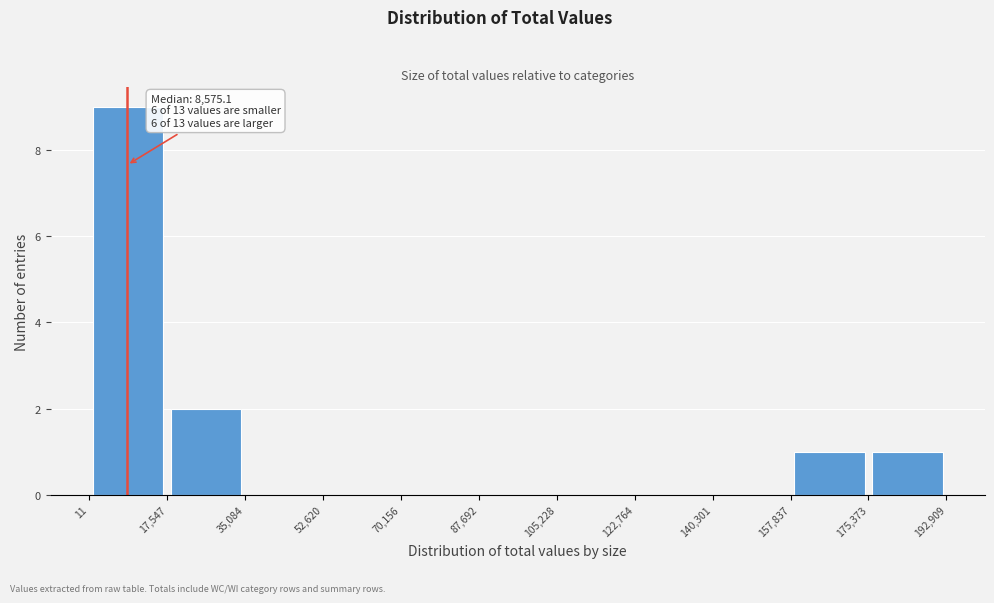

Which range on the x-axis has the tallest bar?

11 to 17,547